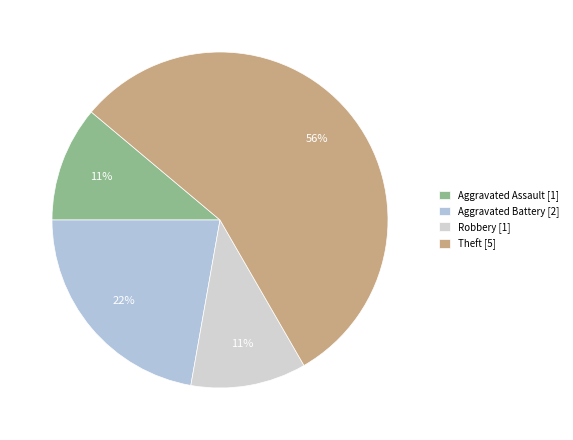

Which category has the biggest portion of the pie?

Theft